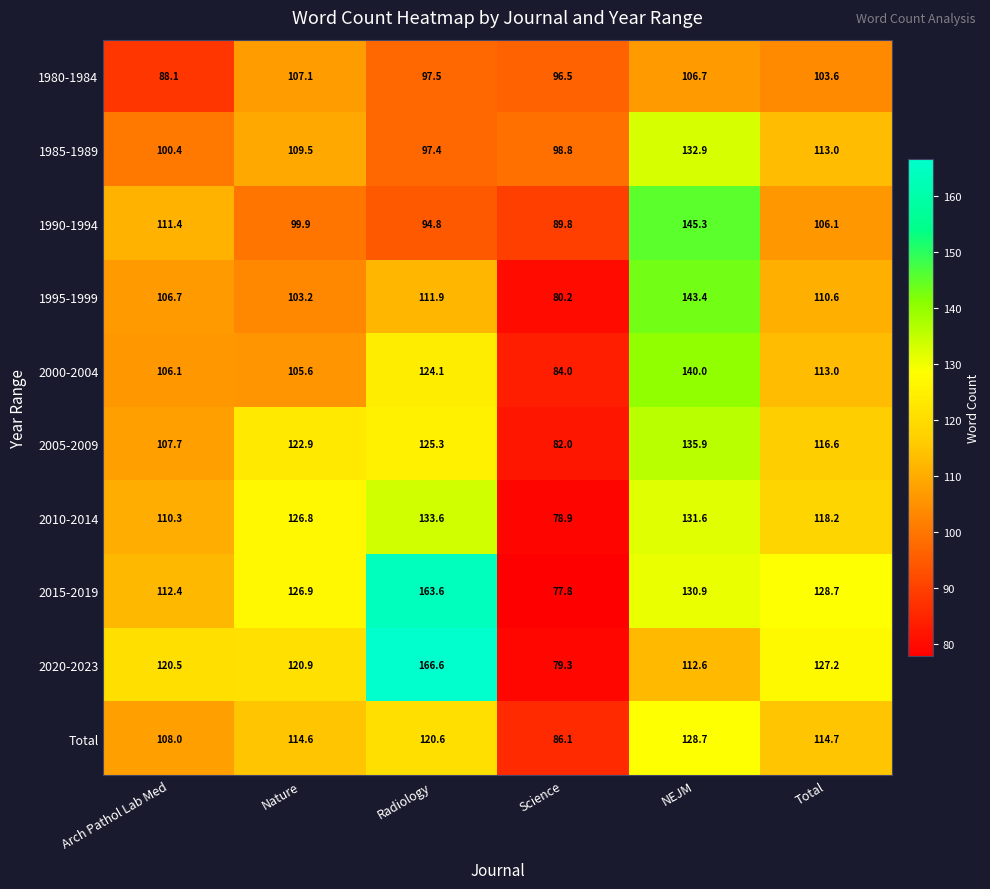

What is the minimum value shown in the chart?

77.8